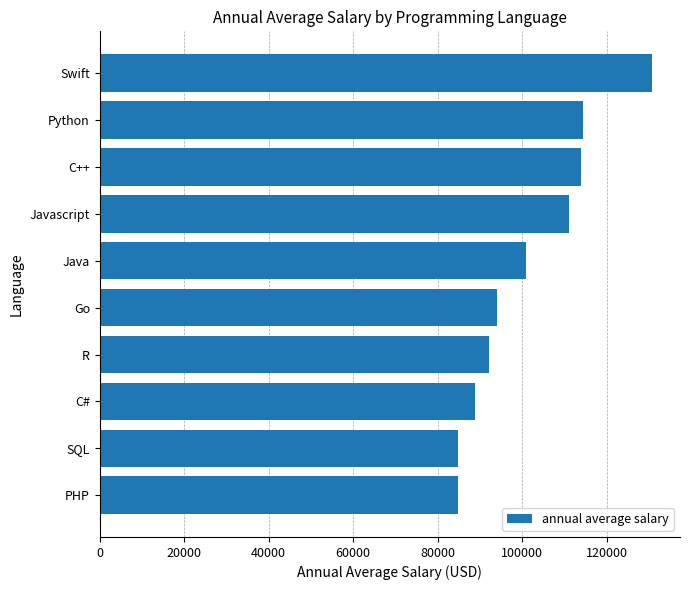

What is the average value?

101541